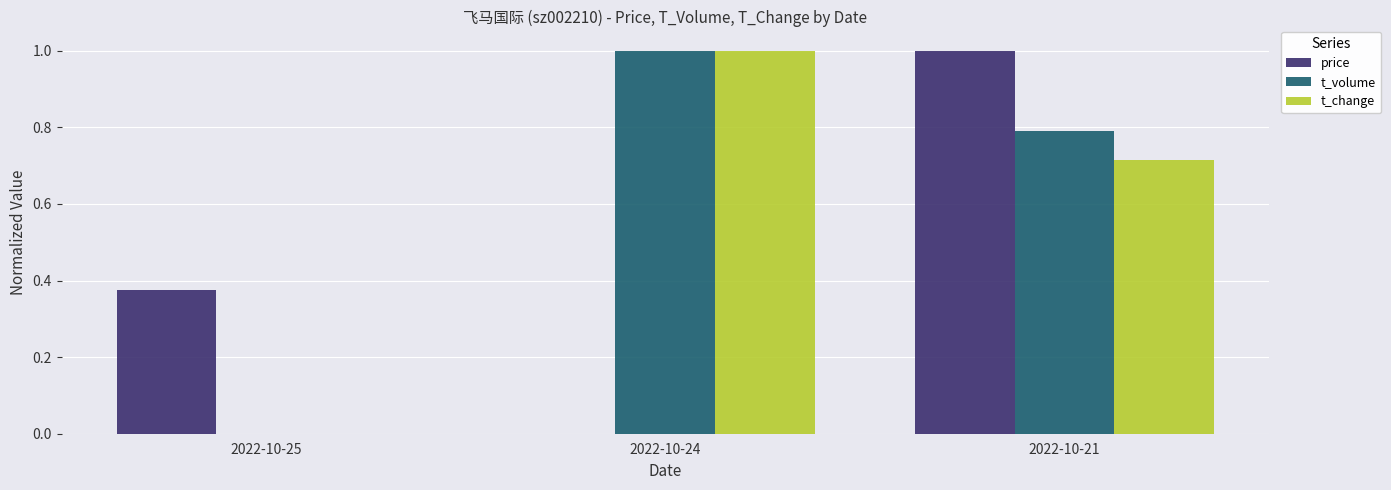

What is the sum of all t_volume values?

1.8